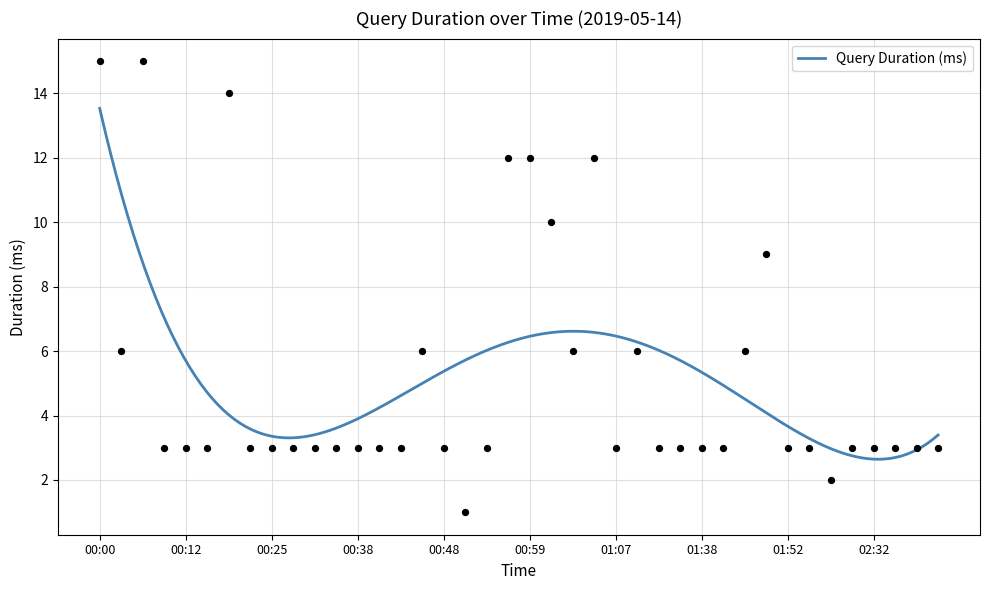

Approximately how many times larger is the value at 00:48 compared to 02:49?

1.0